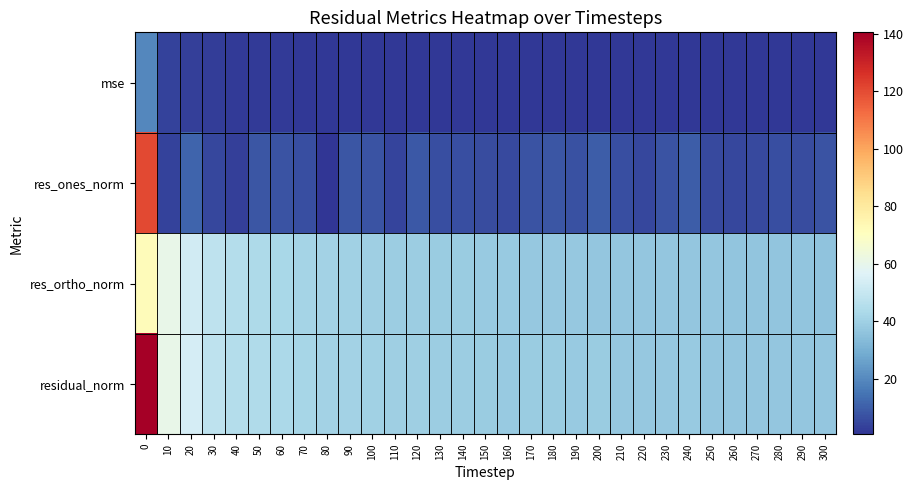

Which label corresponds to the smallest value in the chart?

80